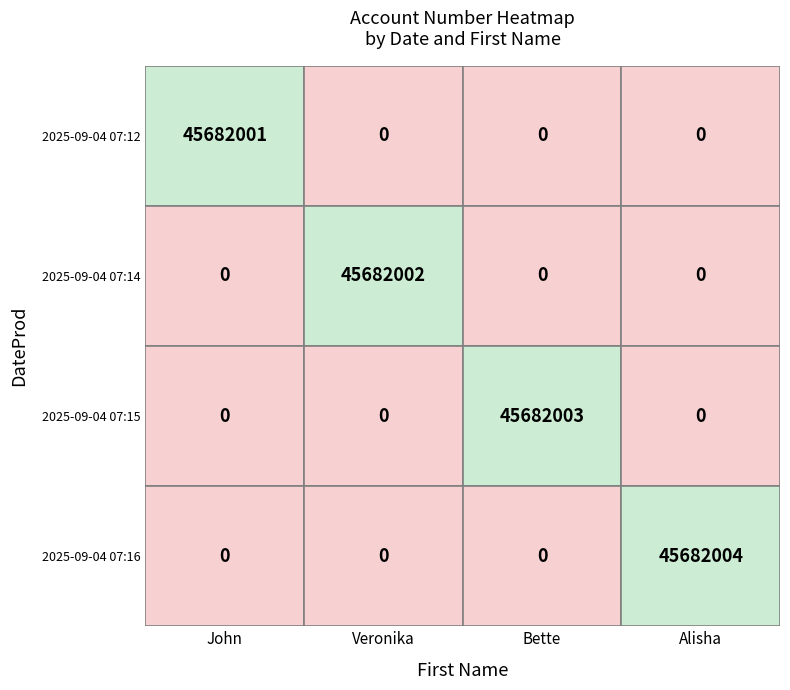

What is the sum of the Veronika values at 3 and 1?

45682002